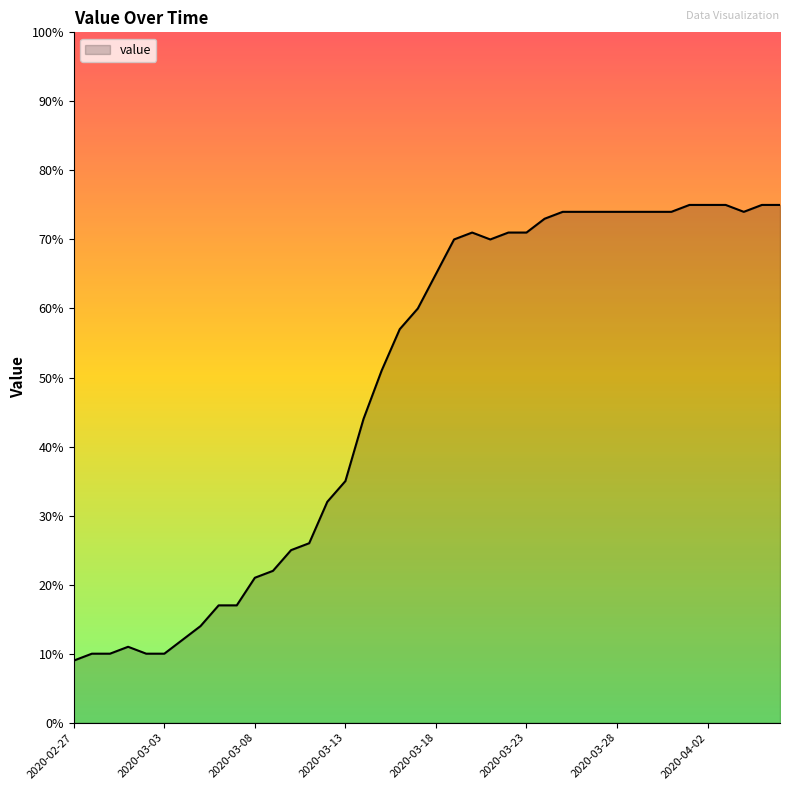

What is the greatest value displayed?

75.0